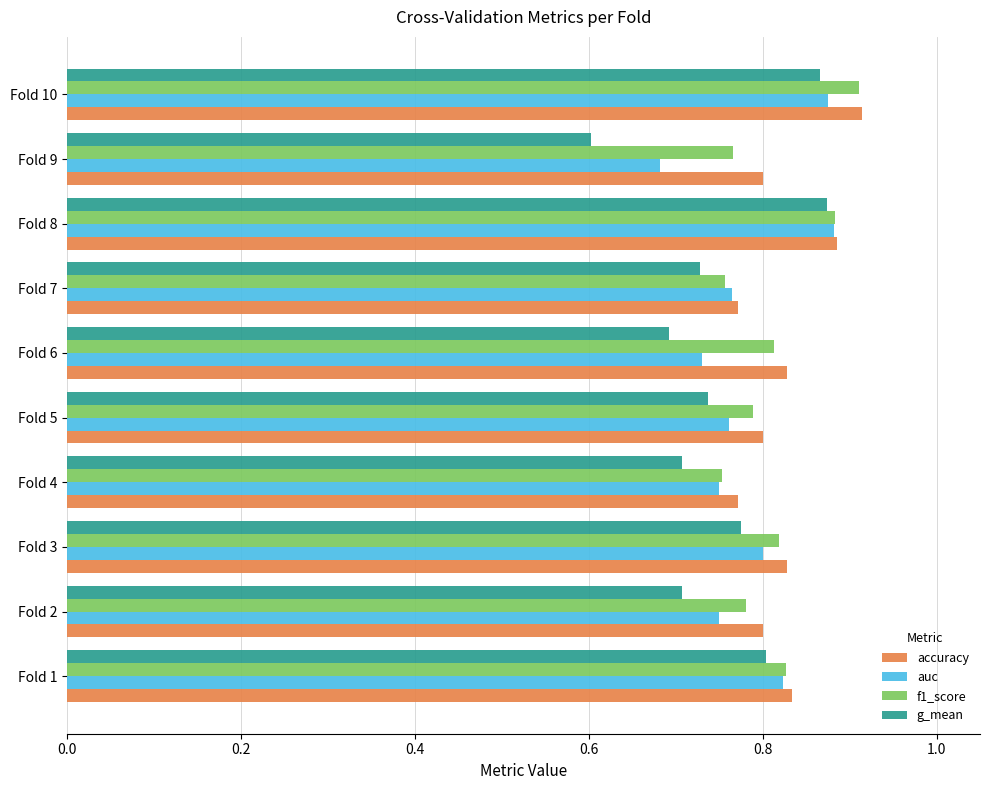

Which series has the largest range (max minus min)?

g_mean